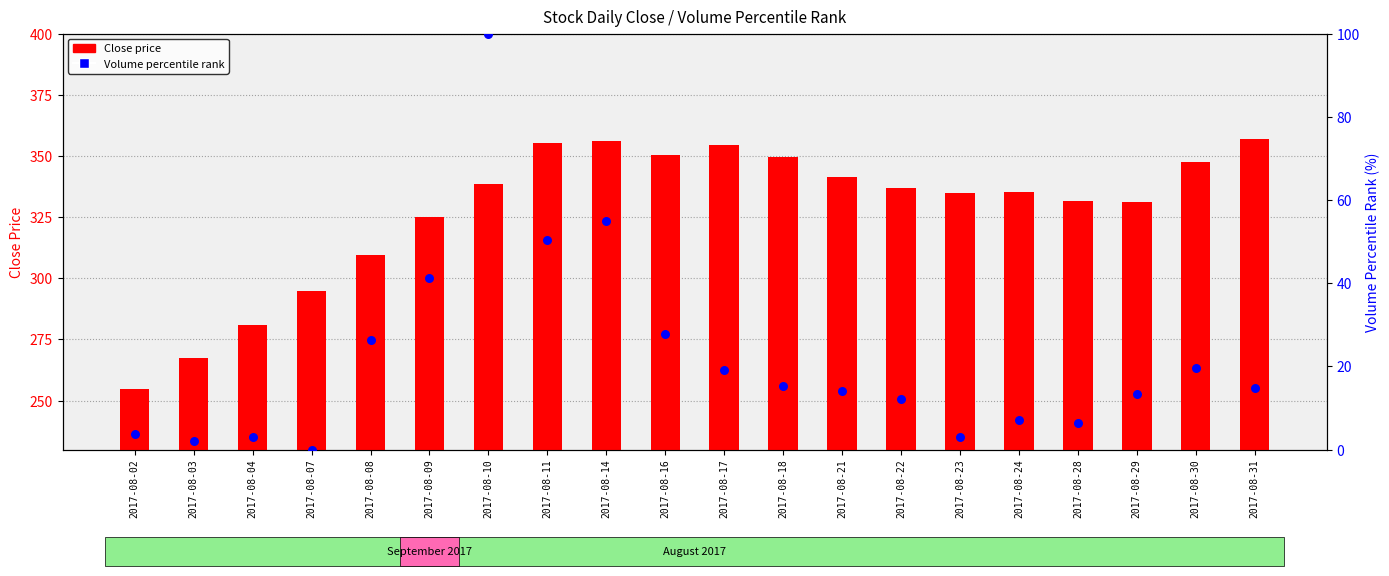

At how many categories does at least one series exceed 161?

20